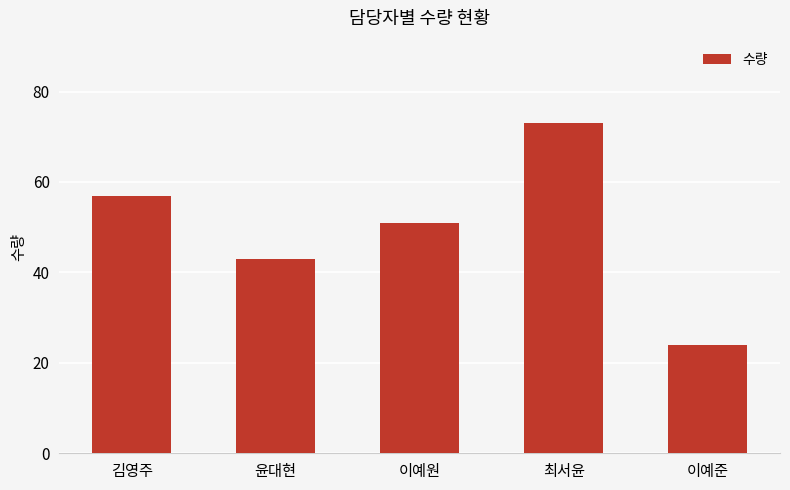

Reading left to right, what are all the values shown in this chart?

57	43	51	73	24